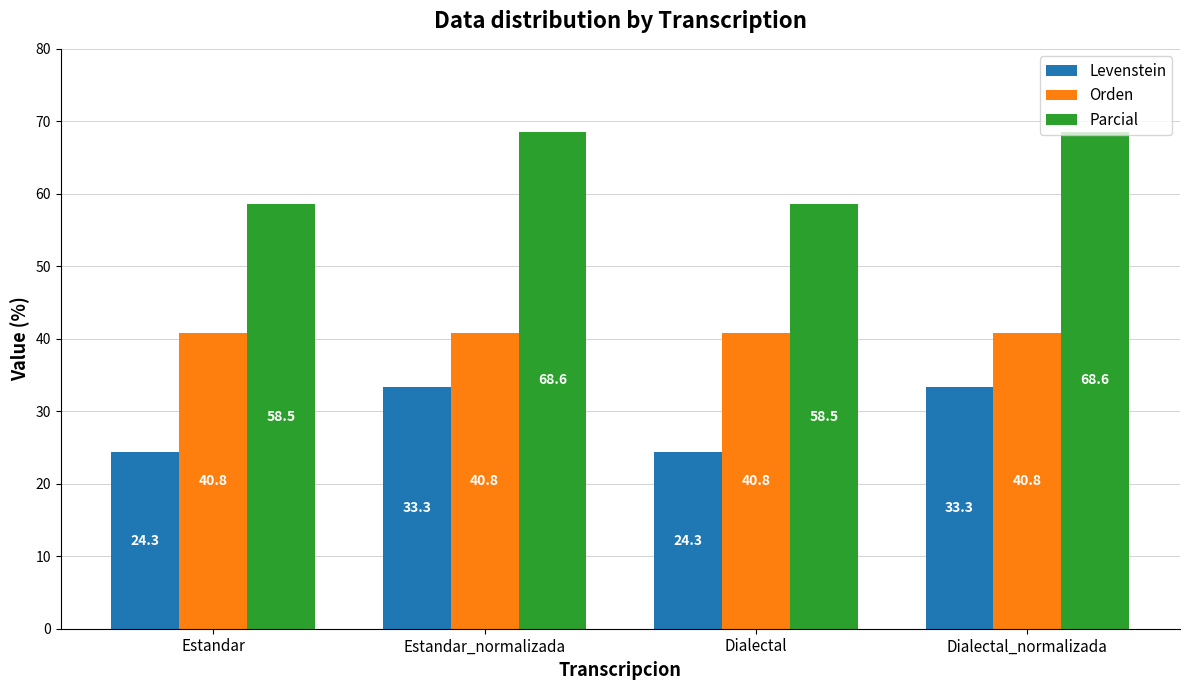

What position from the left is Dialectal?

3